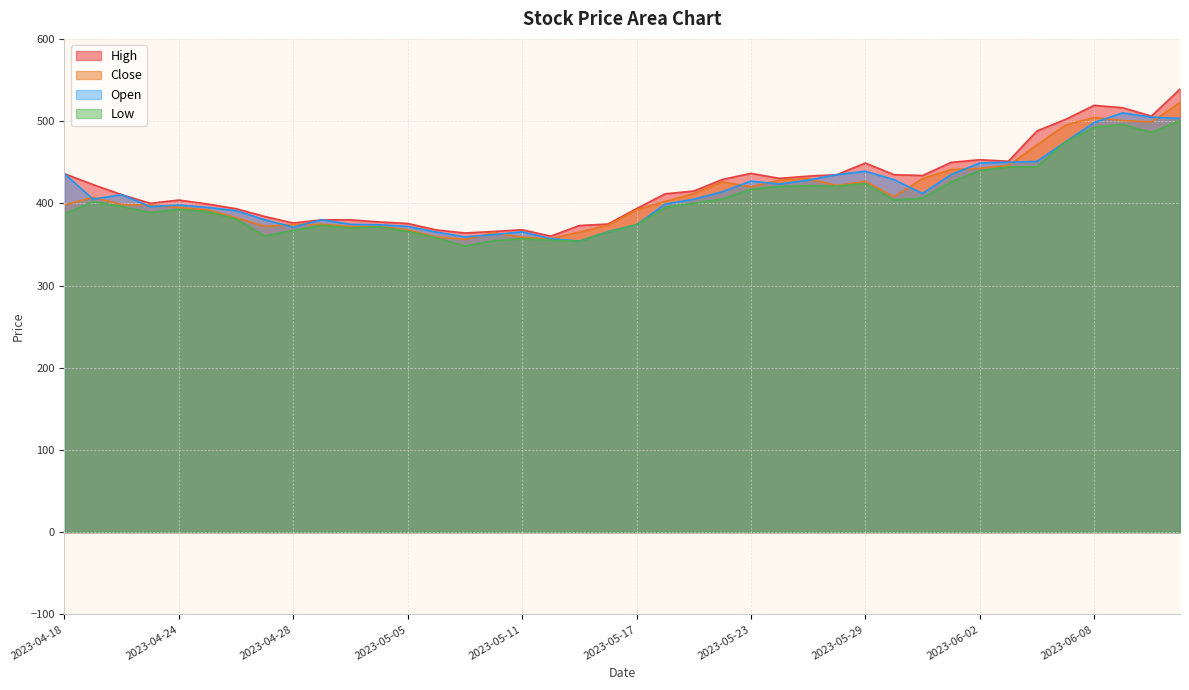

True or false: Low and Close cross at least once.

False